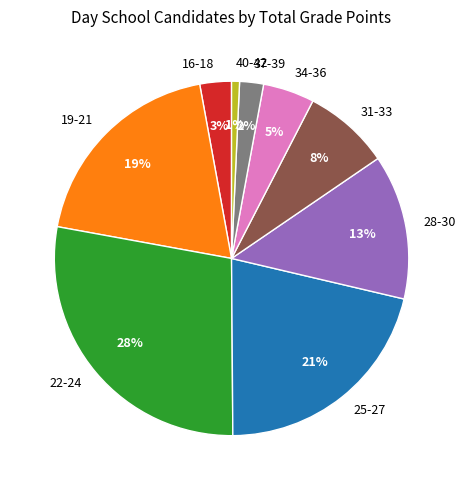

What is the smallest slice in the pie chart?

40-42